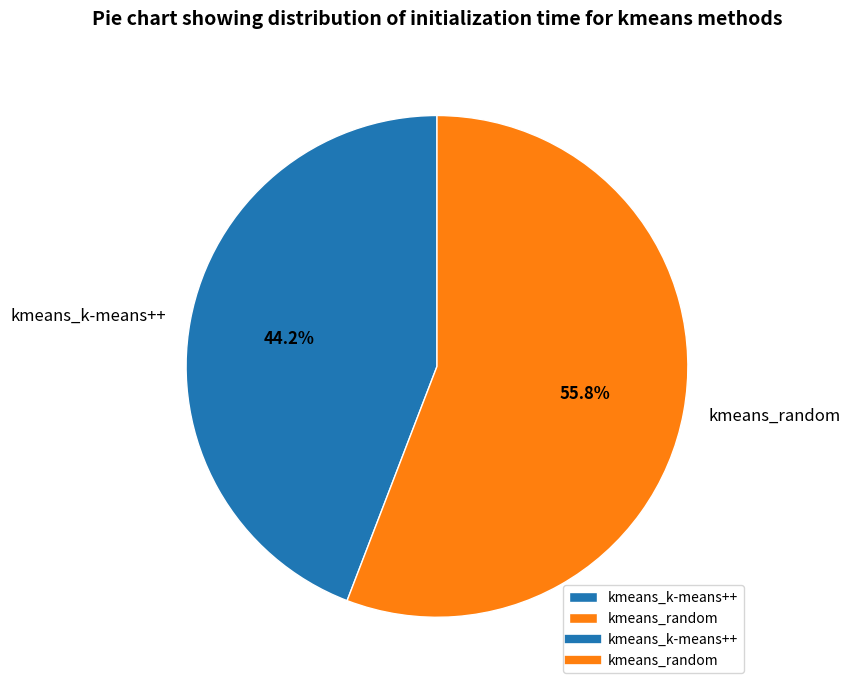

What percentage is the kmeans_k-means++ slice, to the nearest percent?

44%